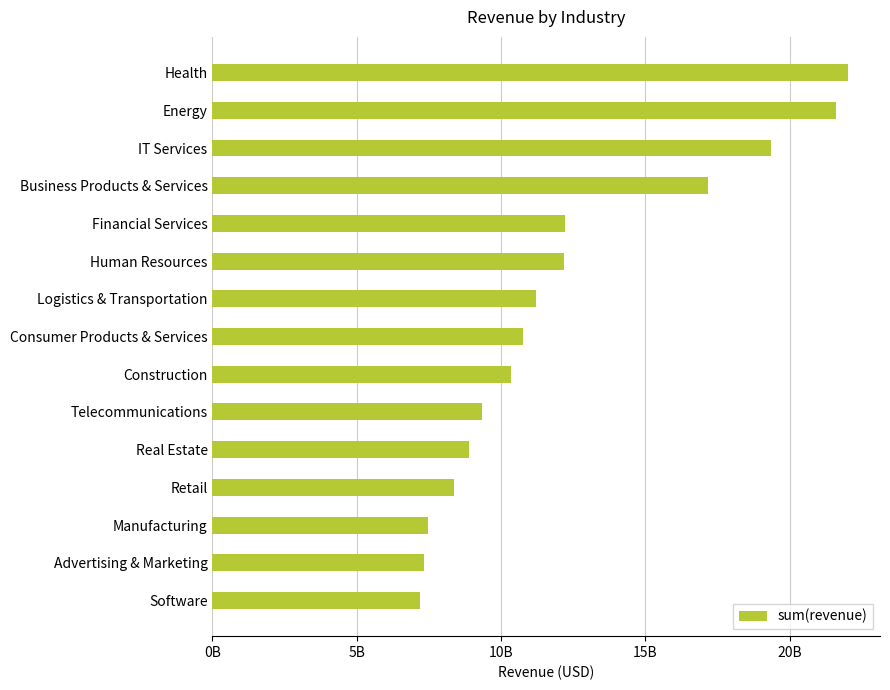

Are the bars horizontal?

Yes